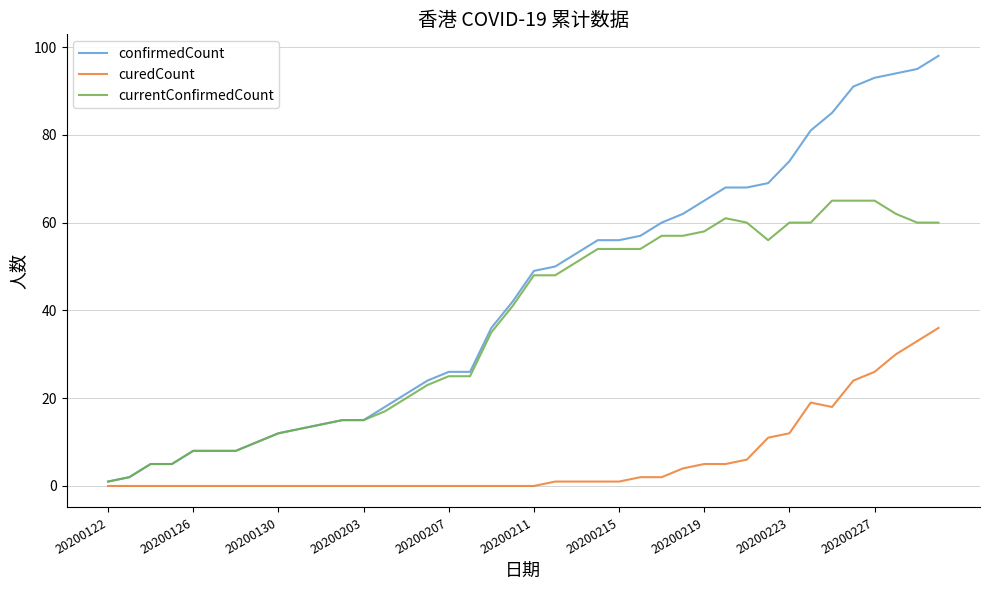

Which series has the widest spread of values?

confirmedCount